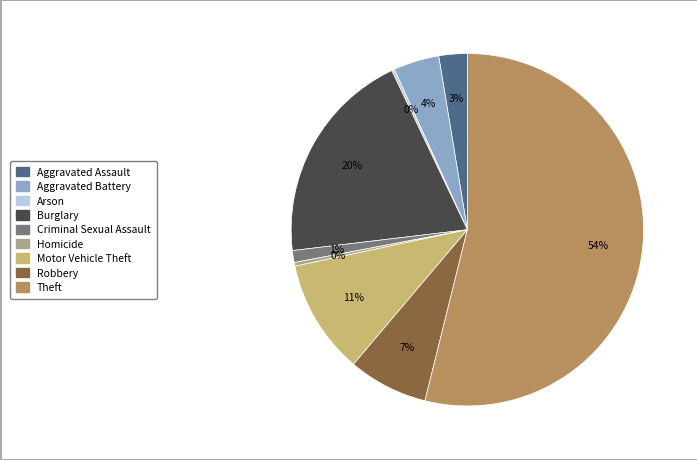

Which slice represents more than half of the pie?

Theft